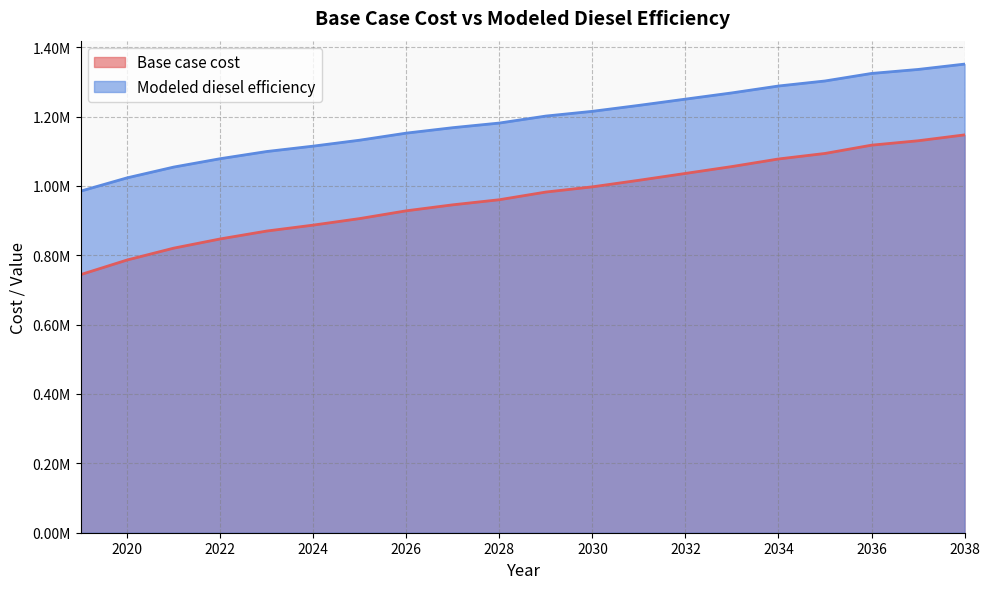

What is the spread (max minus min) of values at 2025?

226039.8